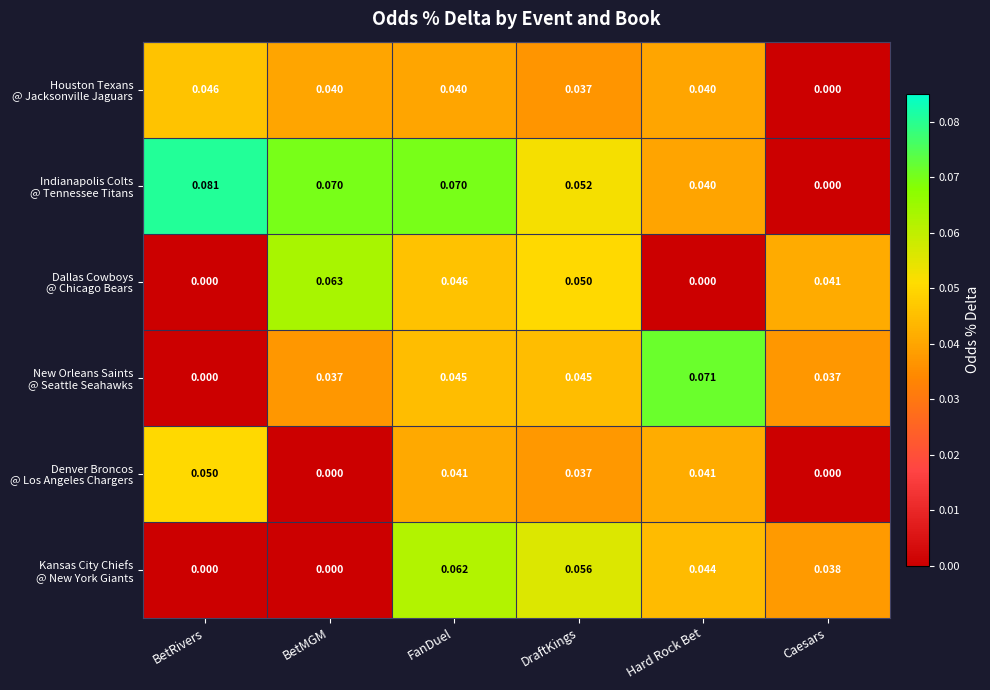

Which label corresponds to the largest value in the chart?

BetRivers